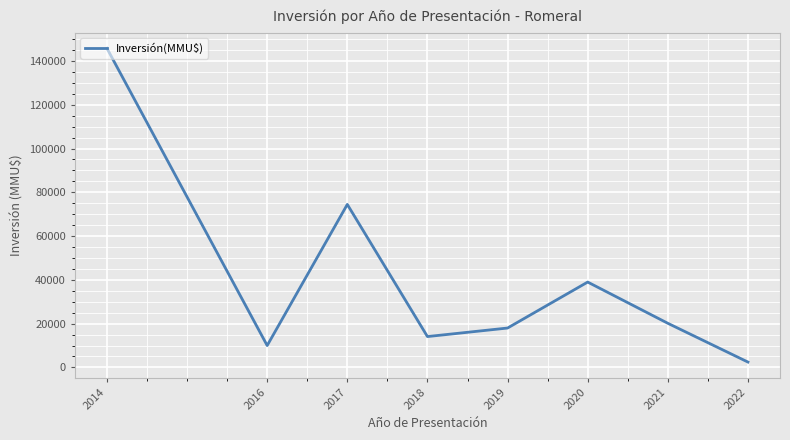

What is the sum of the values at 2022 and 2018?

16550